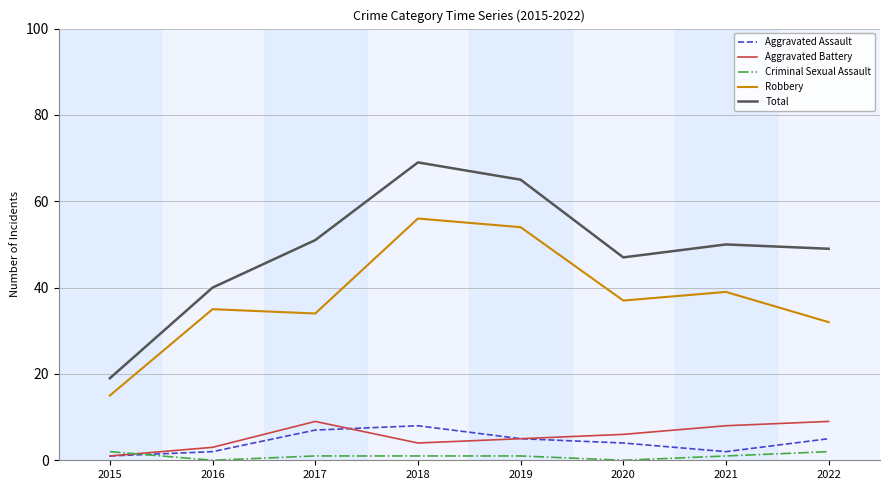

True or false: Aggravated Assault and Total cross at least once.

False